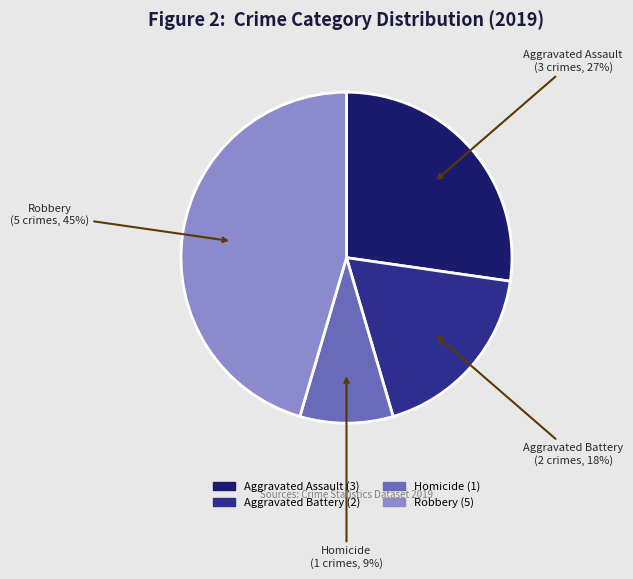

Rank the categories by value from highest to lowest.

Robbery, Aggravated Assault, Aggravated Battery, Homicide